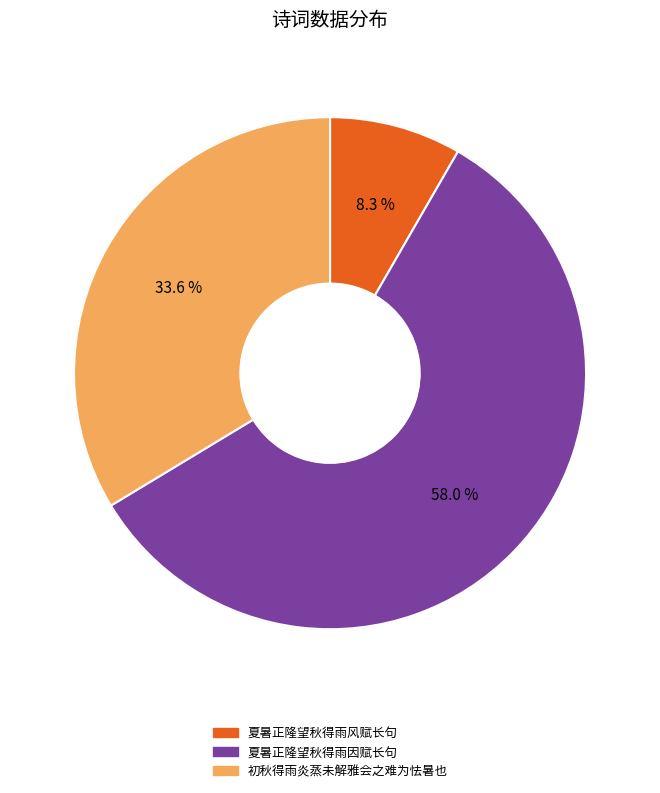

Which category has the biggest portion of the pie?

夏暑正隆望秋得雨因赋长句